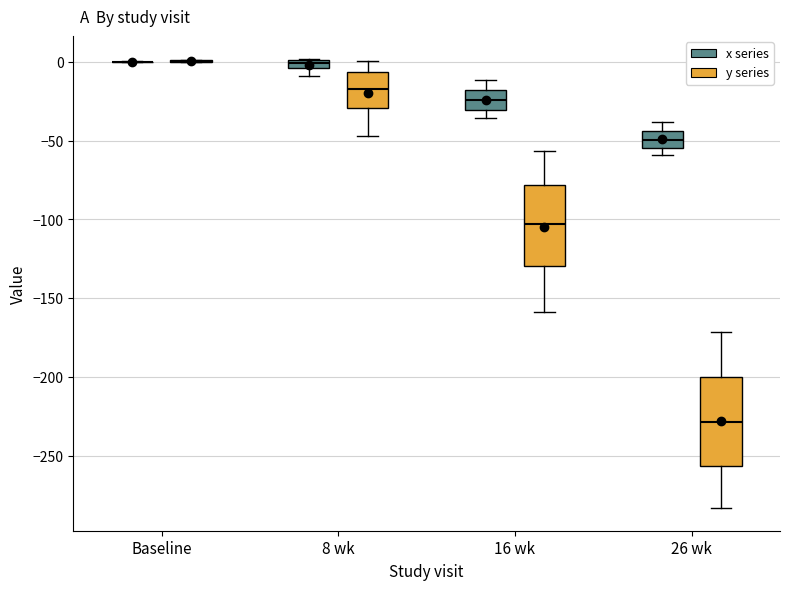

Where does the median line of the box for 26 wk (x series) sit on the y-axis? The values are not printed on the chart, so give them approximately, as read against the axis.

-50